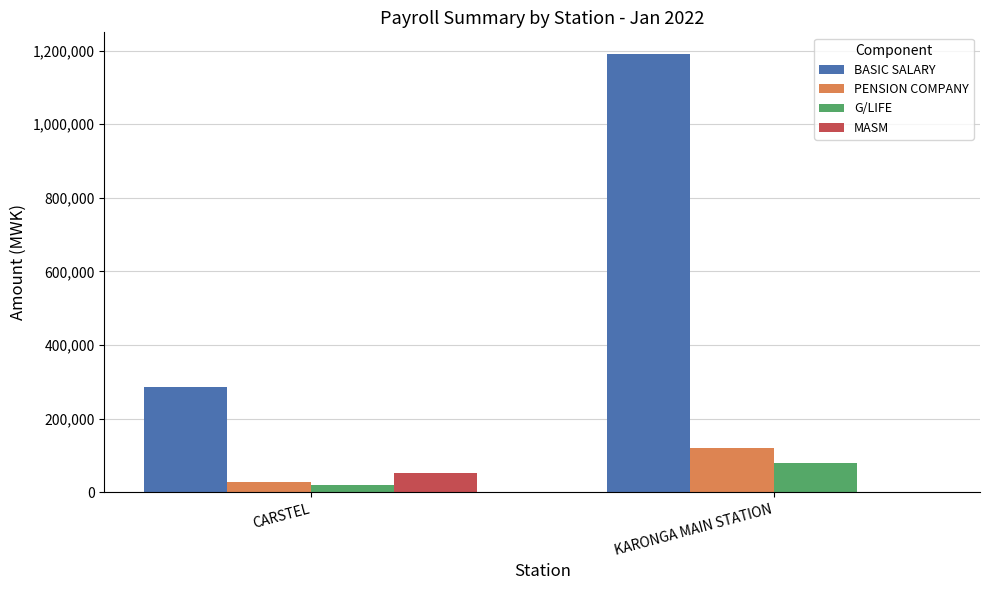

Reading right to left, extract all data points from this chart.

BASIC SALARY: 1190000.0	285786.0
PENSION COMPANY: 119000.0	28578.6
G/LIFE: 78421.0	18833.3
MASM: 0.0	53000.0